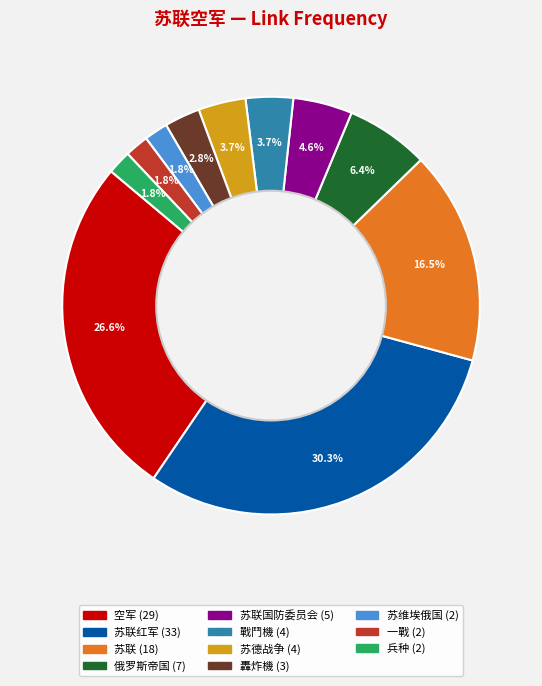

Is there a majority slice in this chart?

No